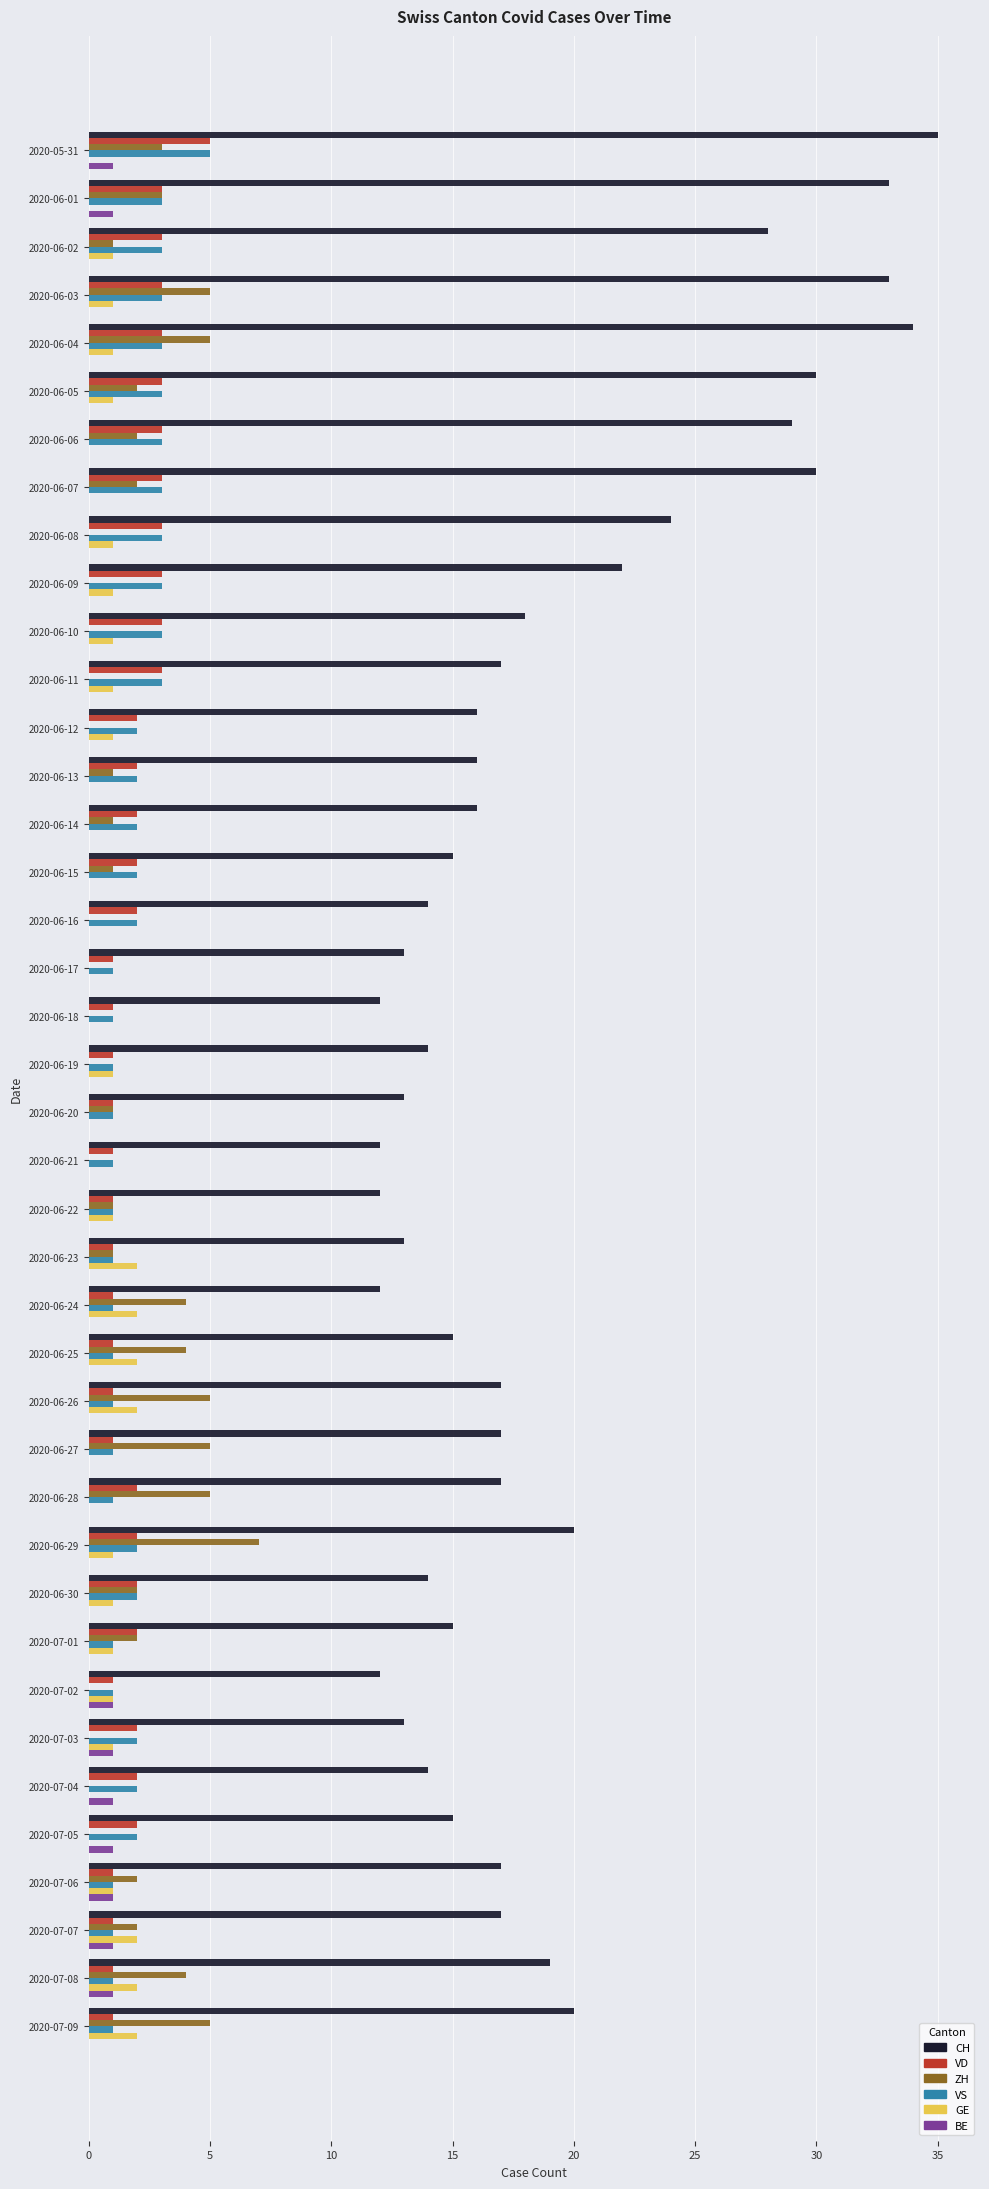

Is the value of BE at 2020-06-17 greater than the value of VS at 2020-06-01?

No